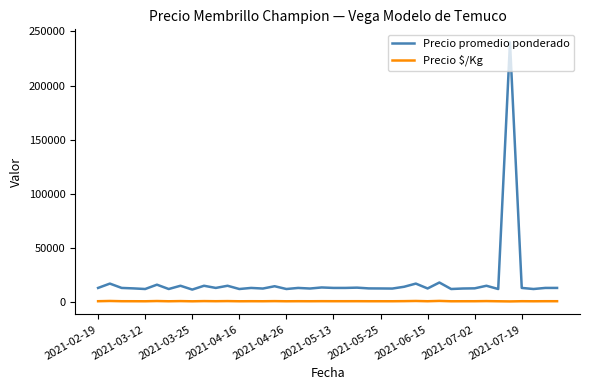

How many categories are shown in the chart?

40